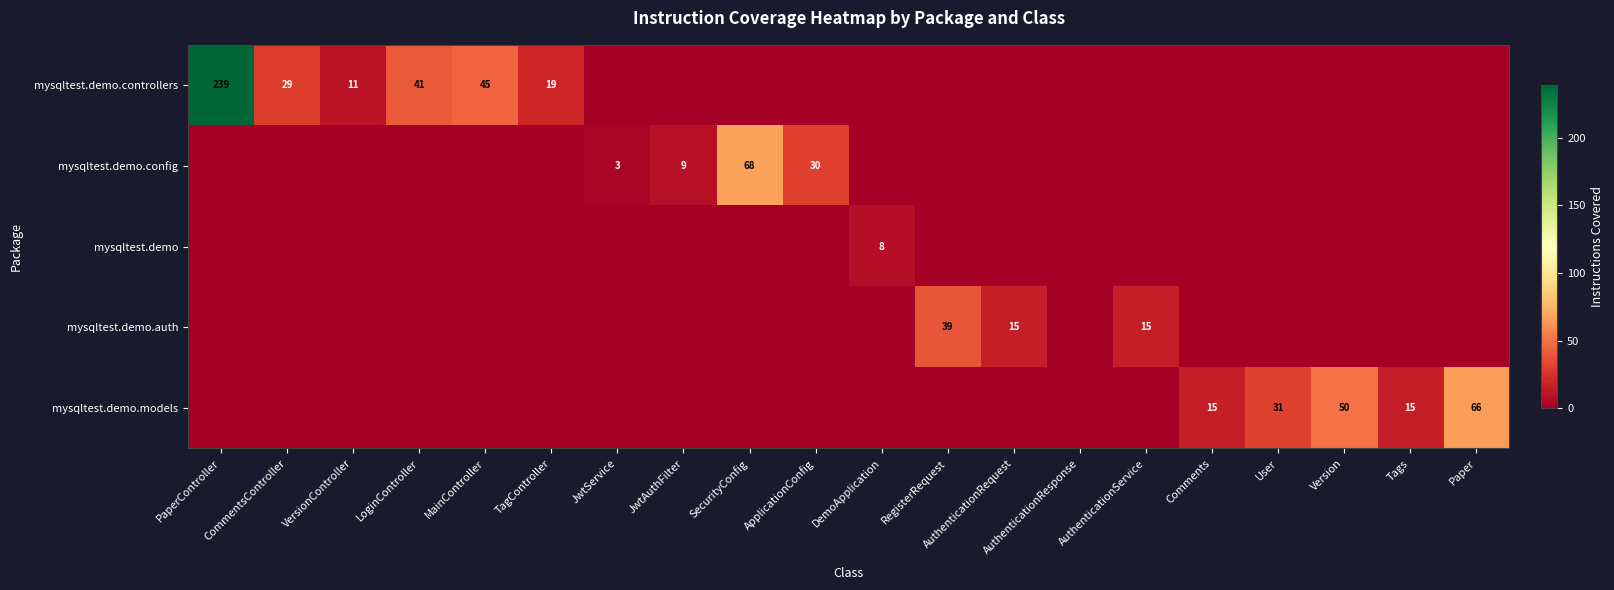

Is the value of mysqltest.demo.controllers at TagController greater than the value of mysqltest.demo.models at Paper?

No